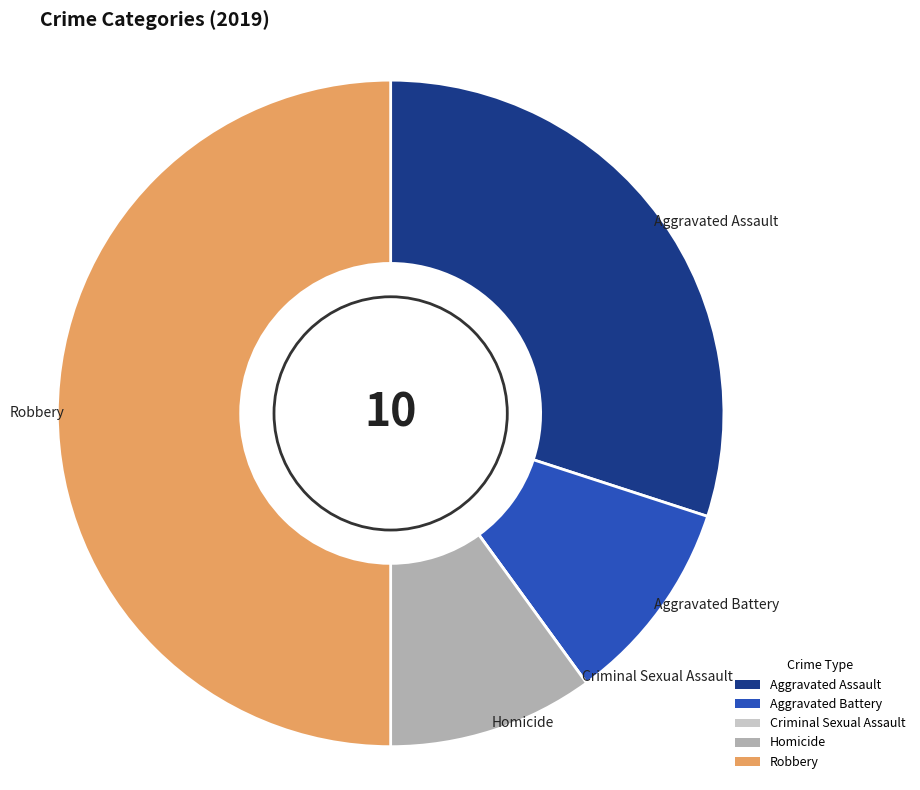

What is the ratio of the value at Aggravated Assault to the value at Homicide?

3.0